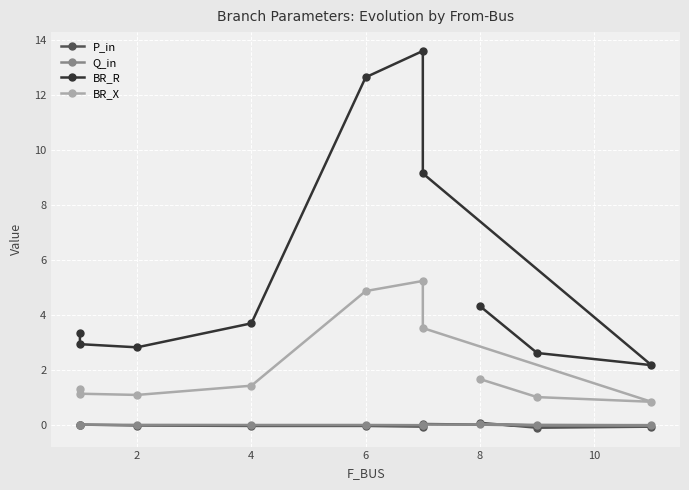

True or false: Q_in and BR_R cross at least once.

False